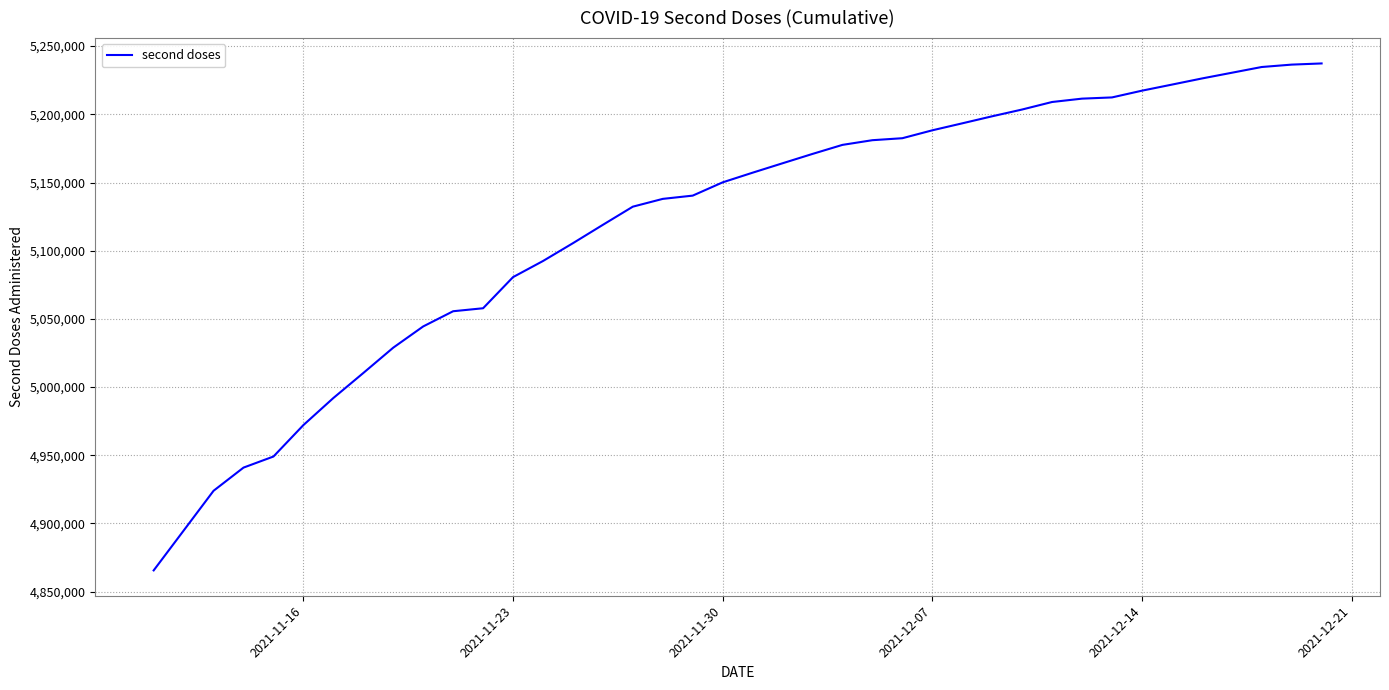

What is the minimum value shown in the chart?

4865613